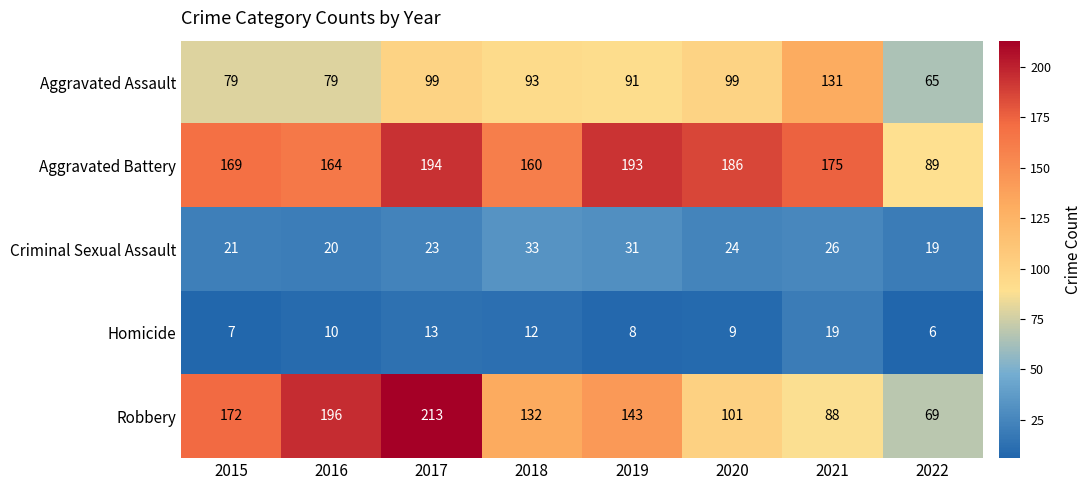

Rank the series at 2020 from highest to lowest value.

Aggravated Battery, Robbery, Aggravated Assault, Criminal Sexual Assault, Homicide